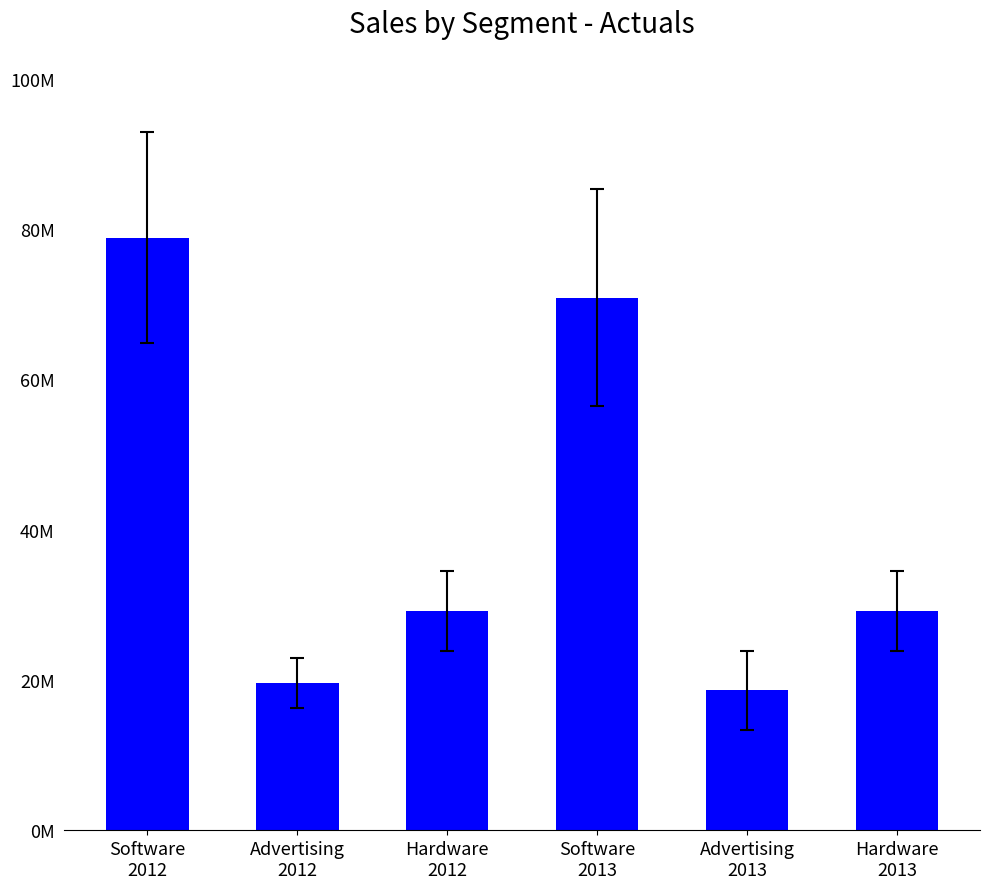

Is it true that the value at Advertising
2012 is 19583757.5?

True